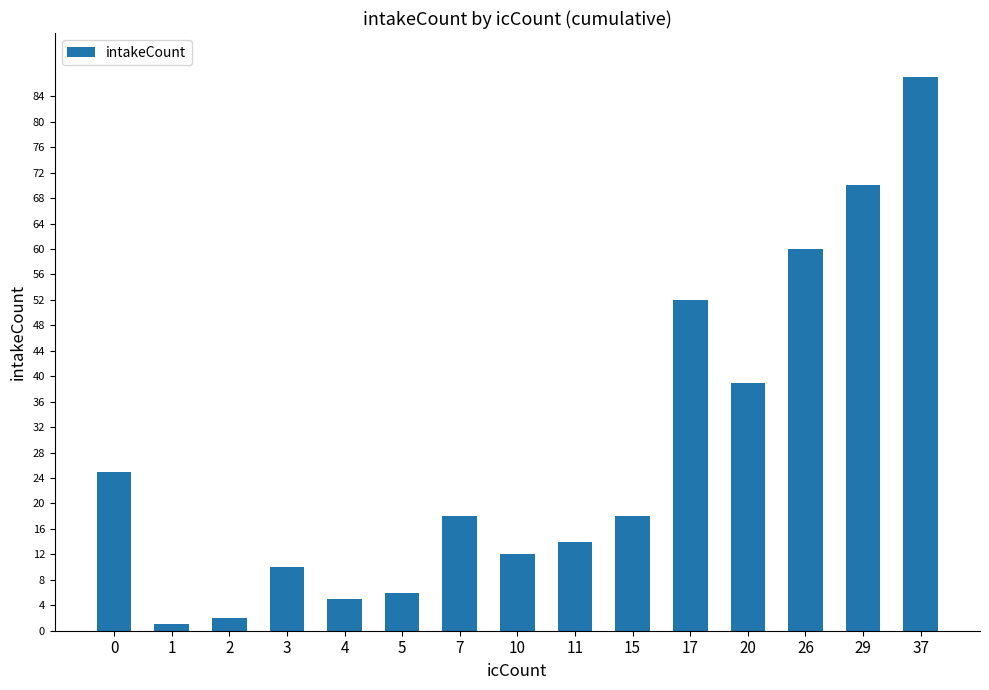

What is the greatest value displayed?

87